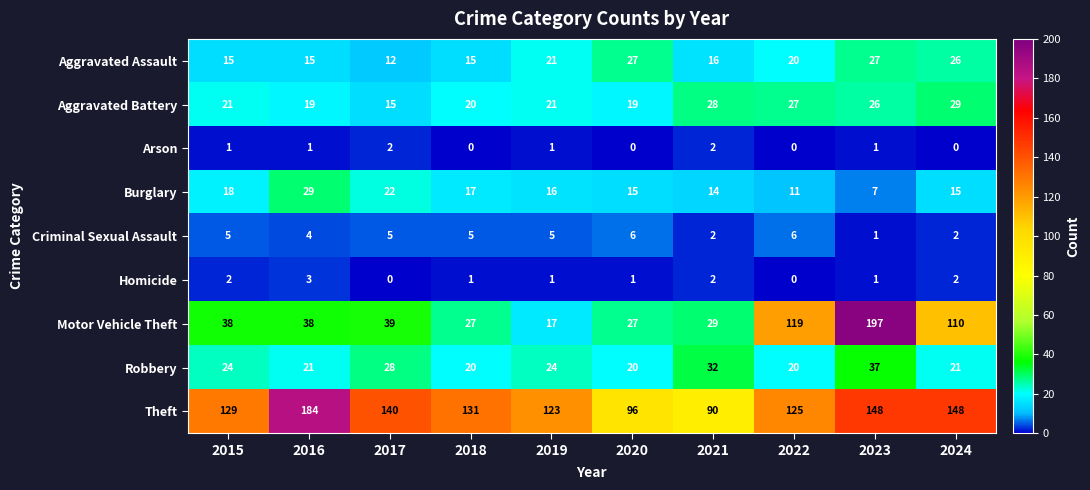

What is the sum of all Robbery values?

247